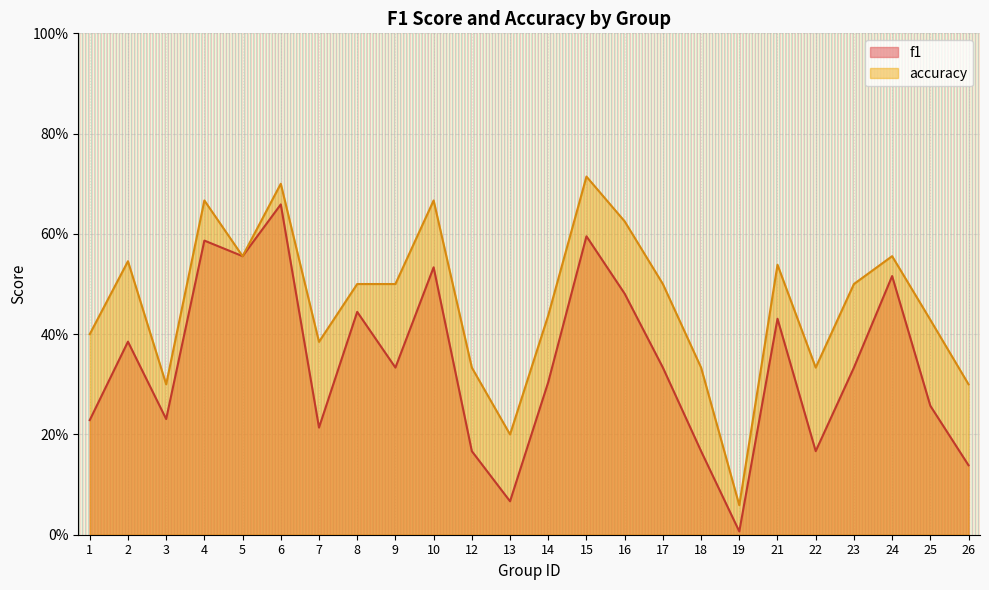

What is the difference between the maximum and second lowest values in the f1 series?

0.6